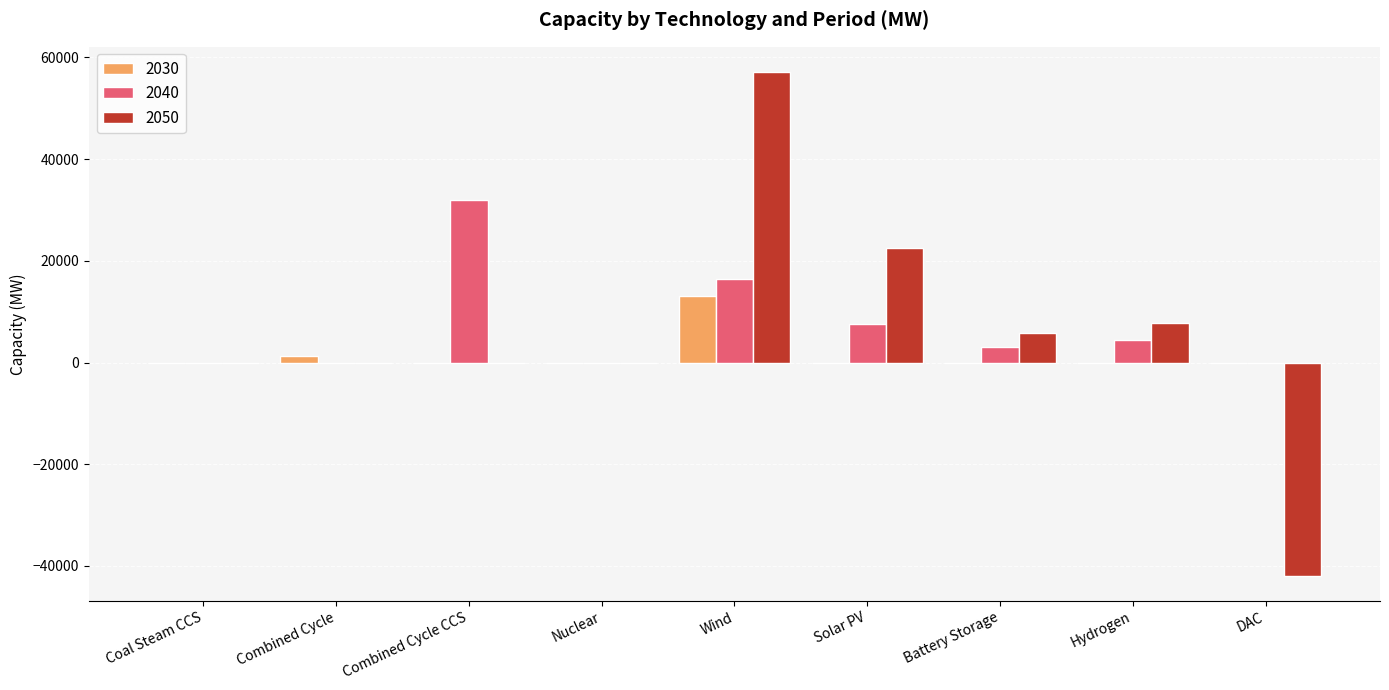

What is the sum of all 2030 values?

14365.6